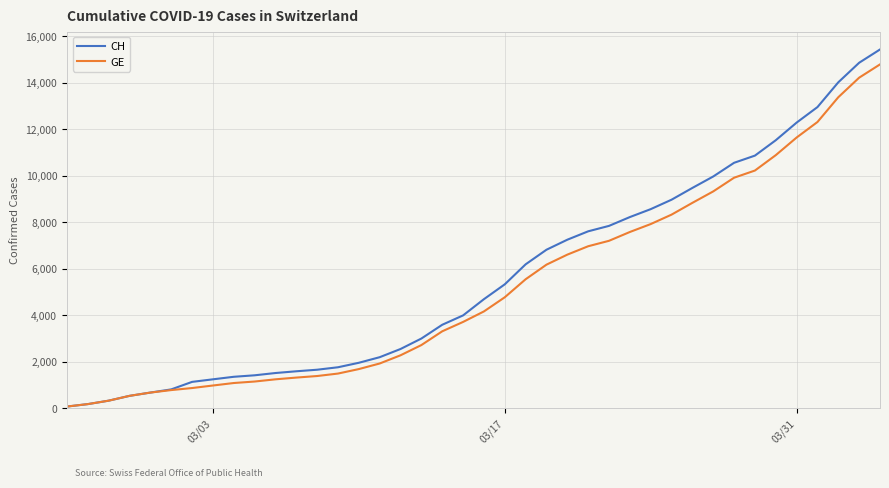

Which series has the widest spread of values?

CH